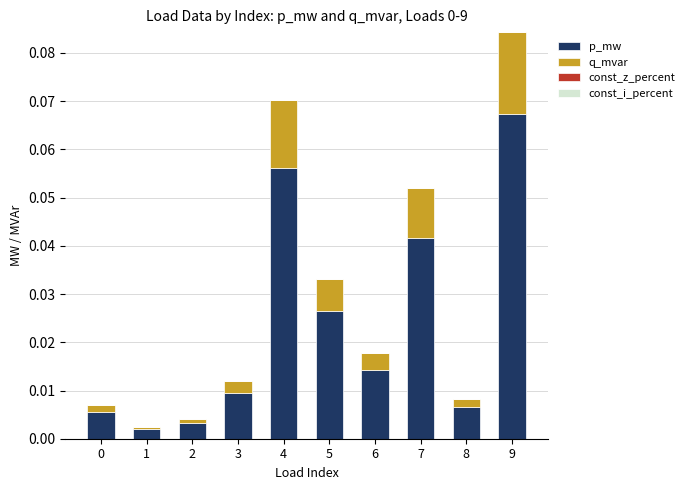

Which category has the highest value in the p_mw series?

9